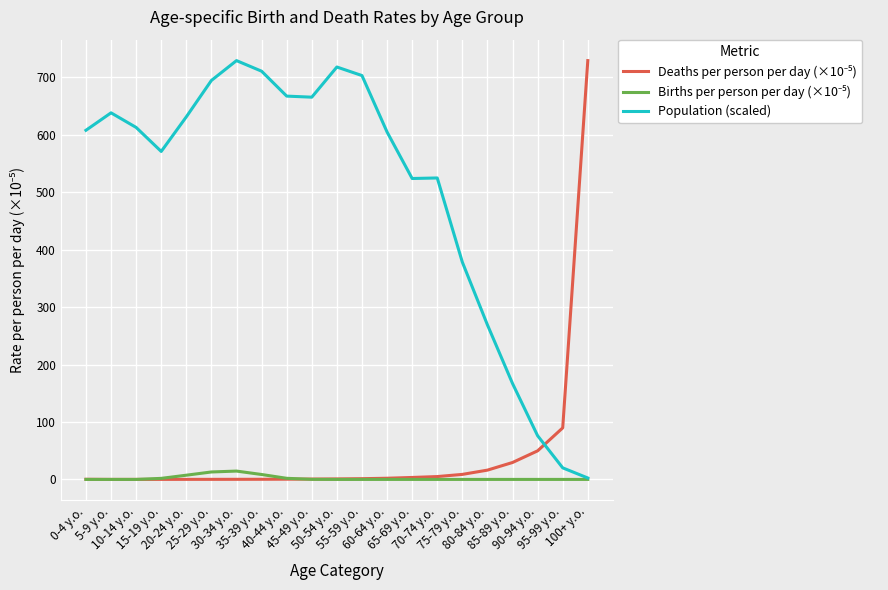

Which series has the largest total across all categories?

Population (scaled)